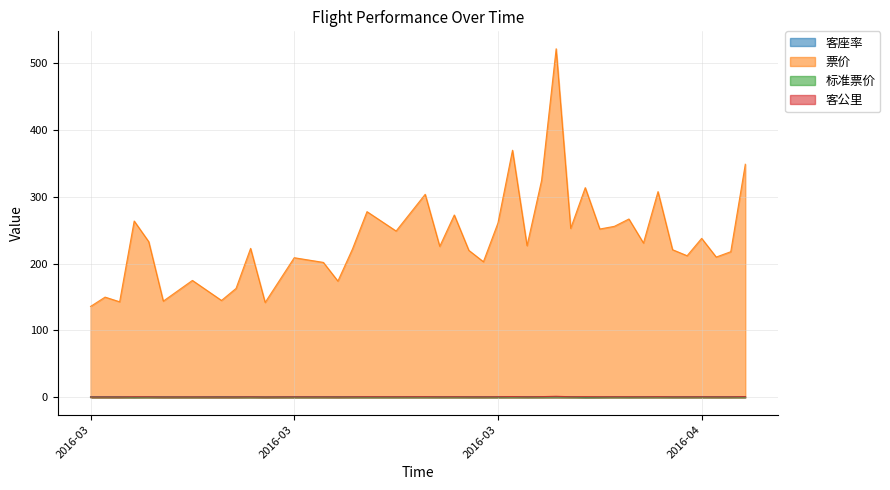

How many data points in 票价 are less than 227?

20